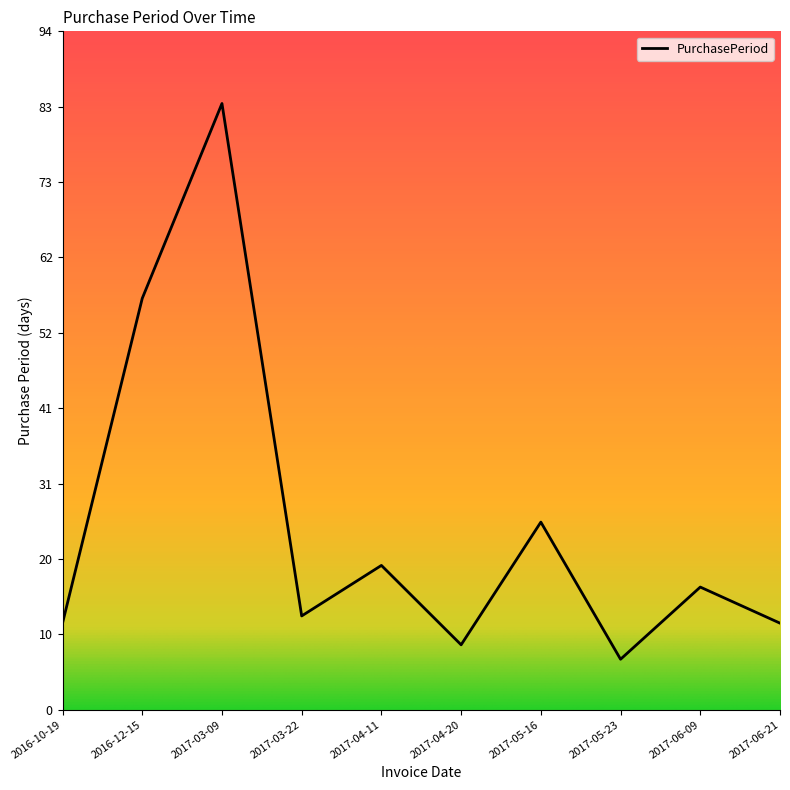

What is the change in value from 2016-12-15 to 2017-06-21?

-45